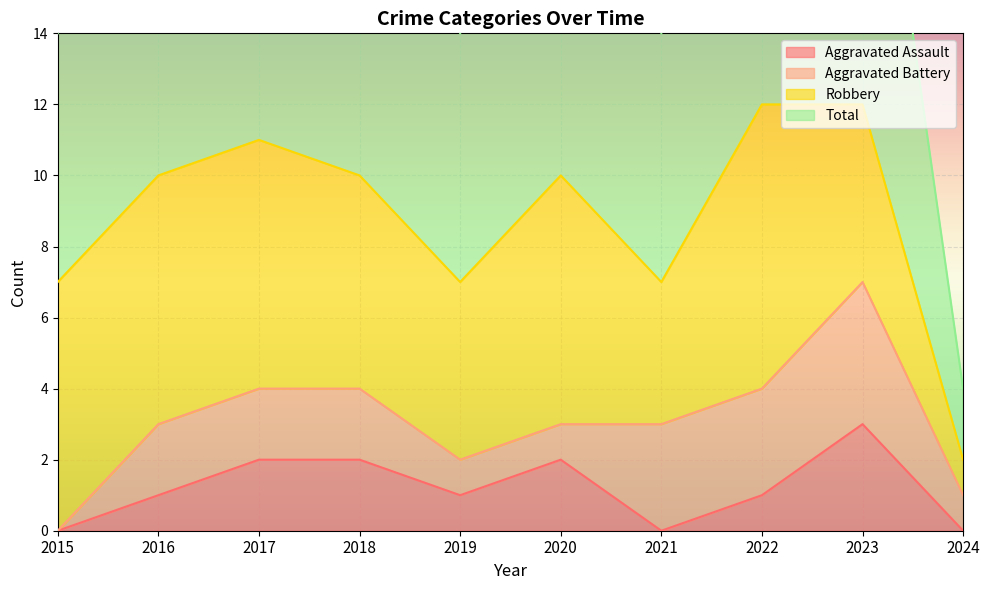

How many values in the Aggravated Assault series exceed 1?

4